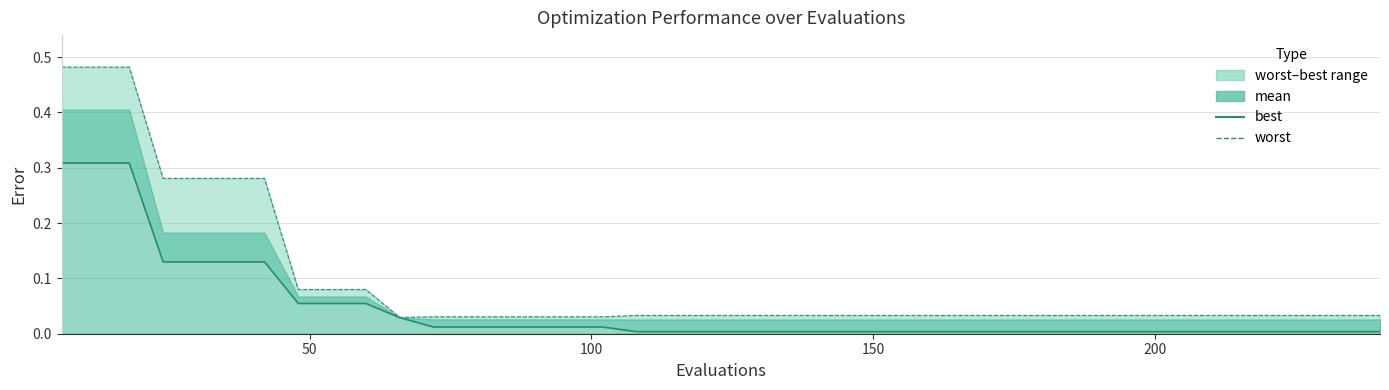

True or false: worst and best cross at least once.

False